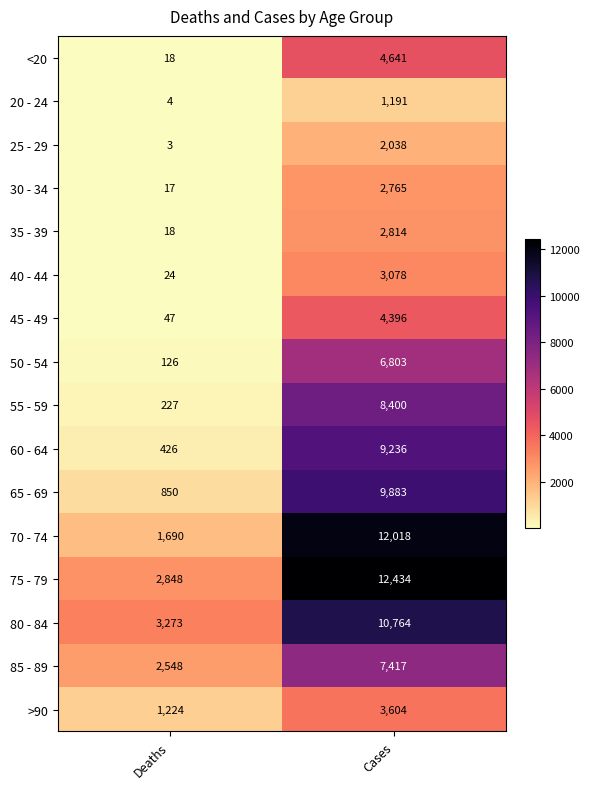

At which label is 40 - 44 closest to 1551?

Deaths